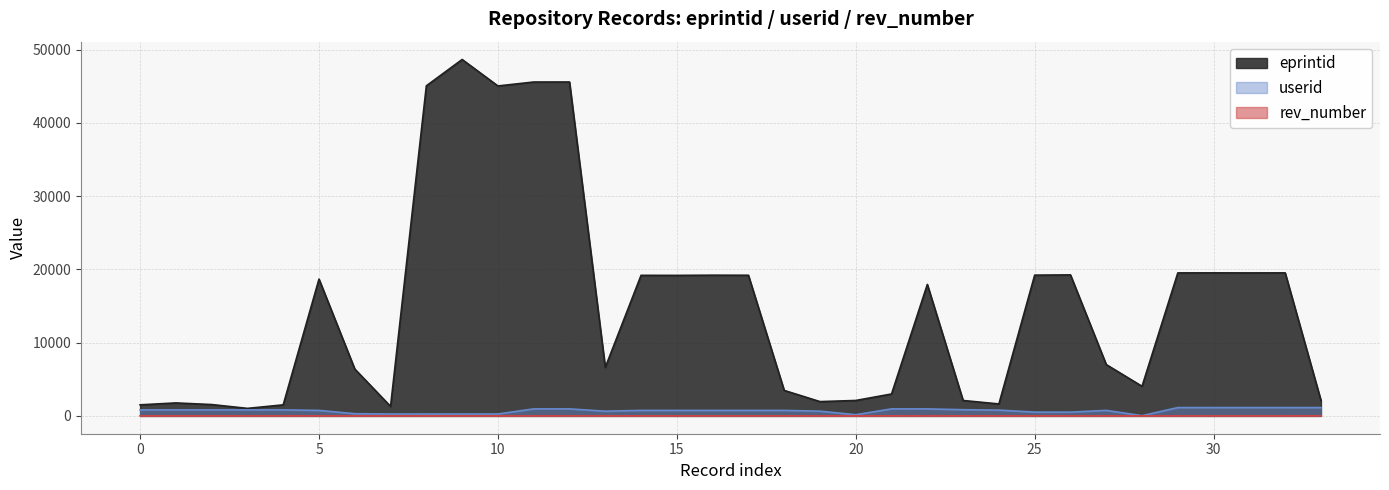

At which category is the sum across all series the highest?

9